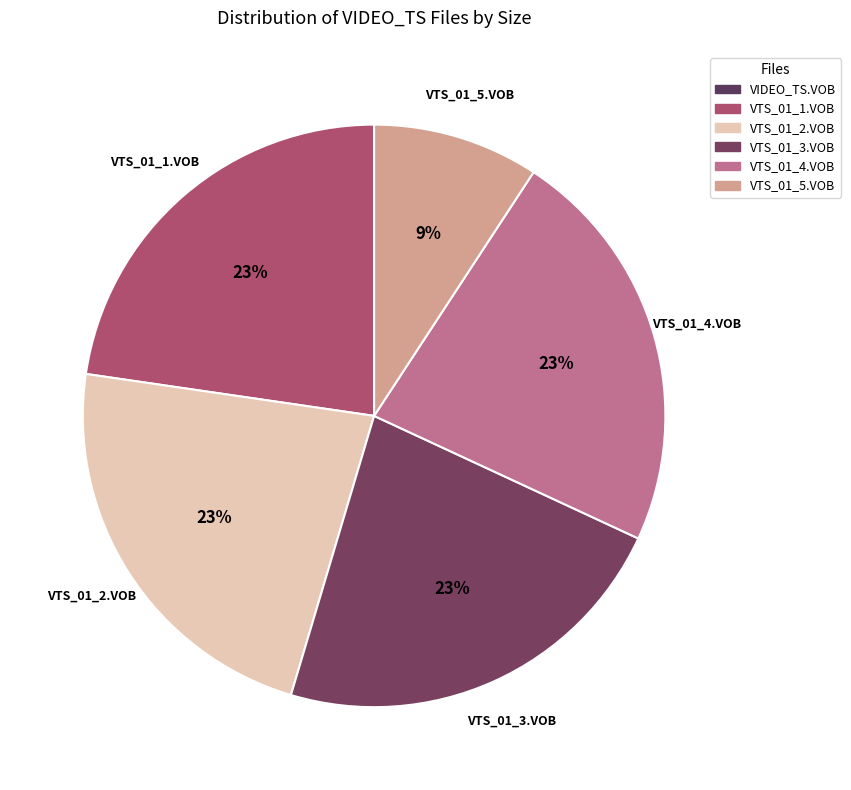

Rank the categories by value from lowest to highest.

VIDEO_TS.VOB, VTS_01_5.VOB, VTS_01_2.VOB, VTS_01_4.VOB, VTS_01_3.VOB, VTS_01_1.VOB